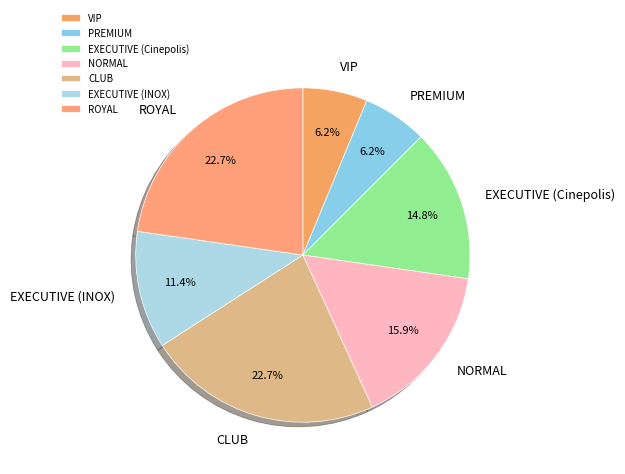

The ROYAL slice represents 23% of the pie. True or false?

True